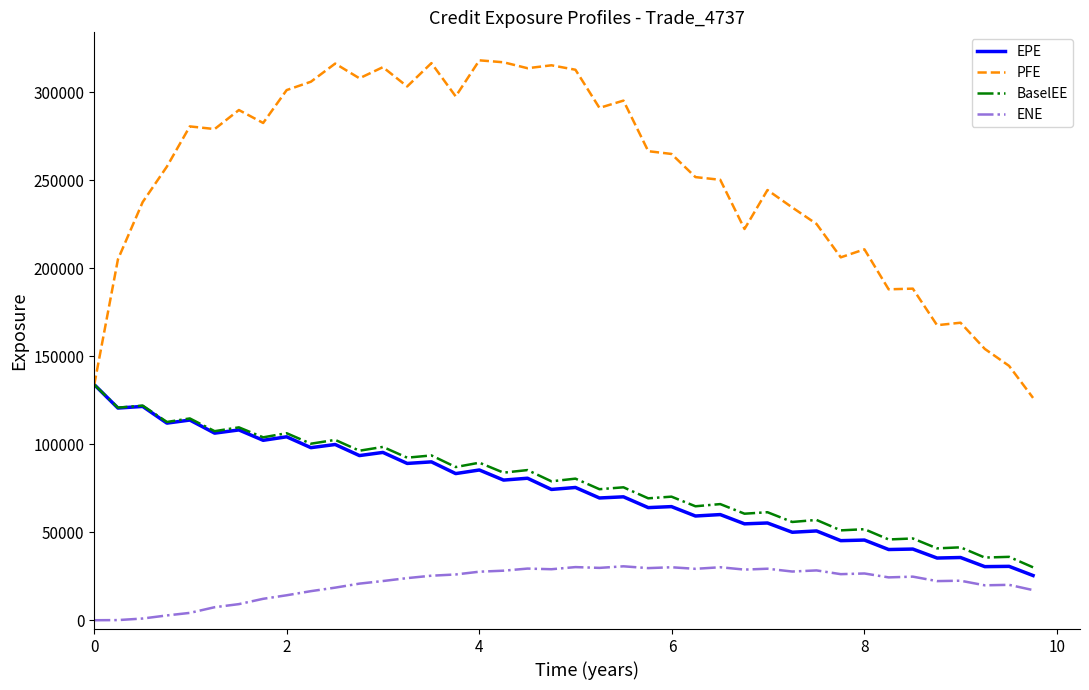

What is the lowest value of the PFE series?

126272.0